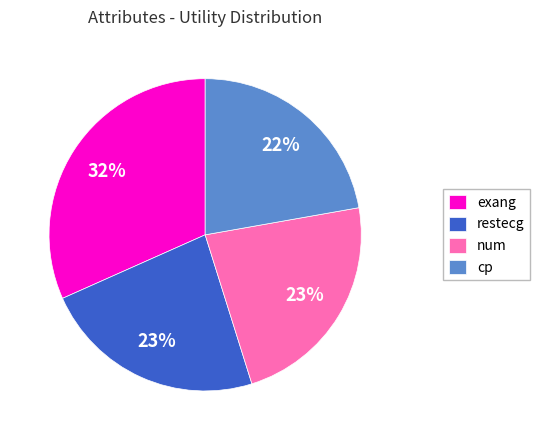

To the nearest percent, what is the combined percentage of exang and num?

55%